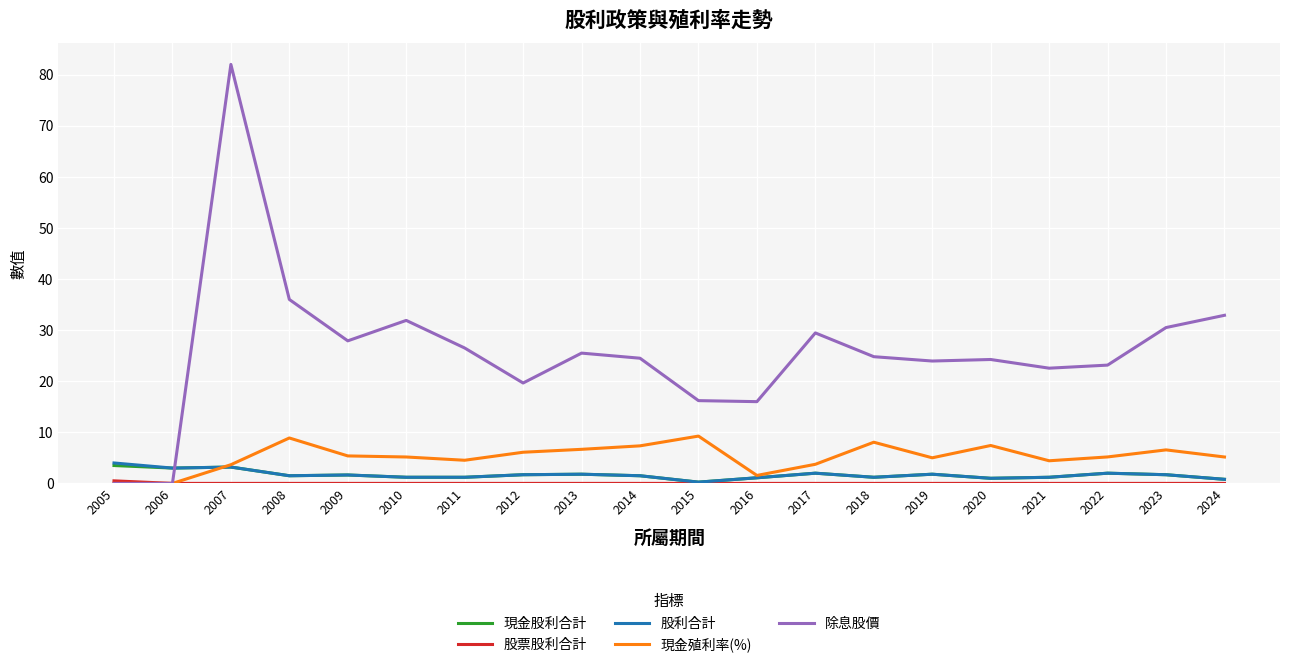

Is the value of 現金殖利率(%) at 2021 greater than the value of 現金股利合計 at 2024?

Yes